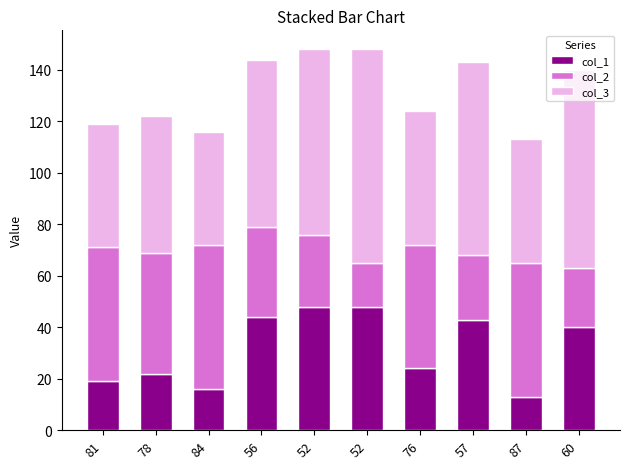

Where does the col_2 series first go above 47?

81